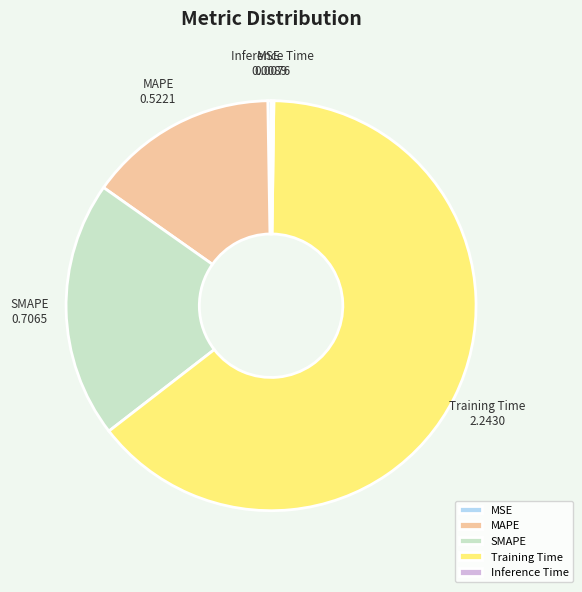

Which category has the biggest portion of the pie?

Training Time